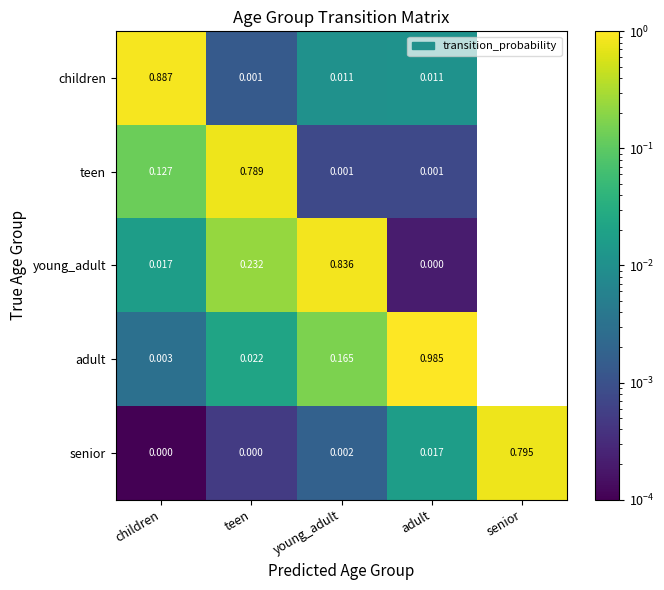

Which category has the highest value in the senior series?

senior